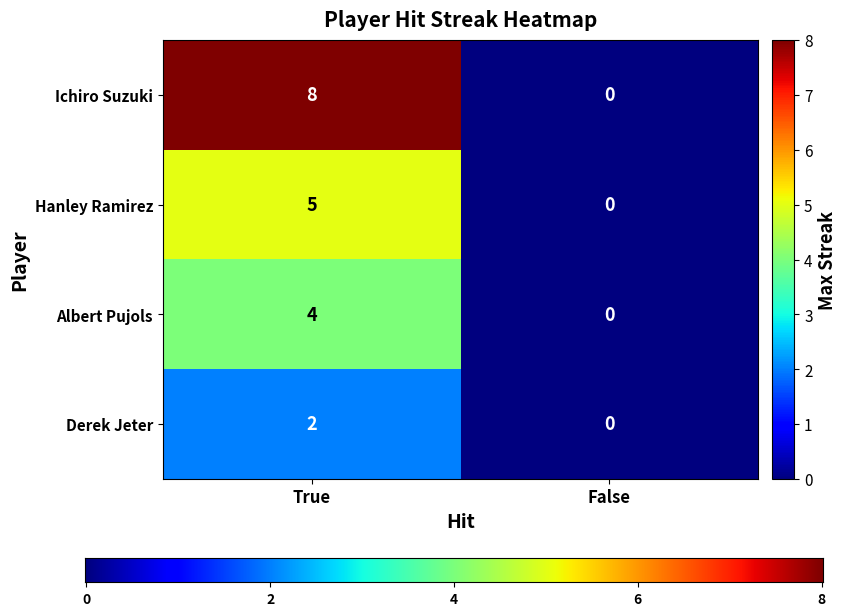

At how many categories does at least one series exceed 6?

1